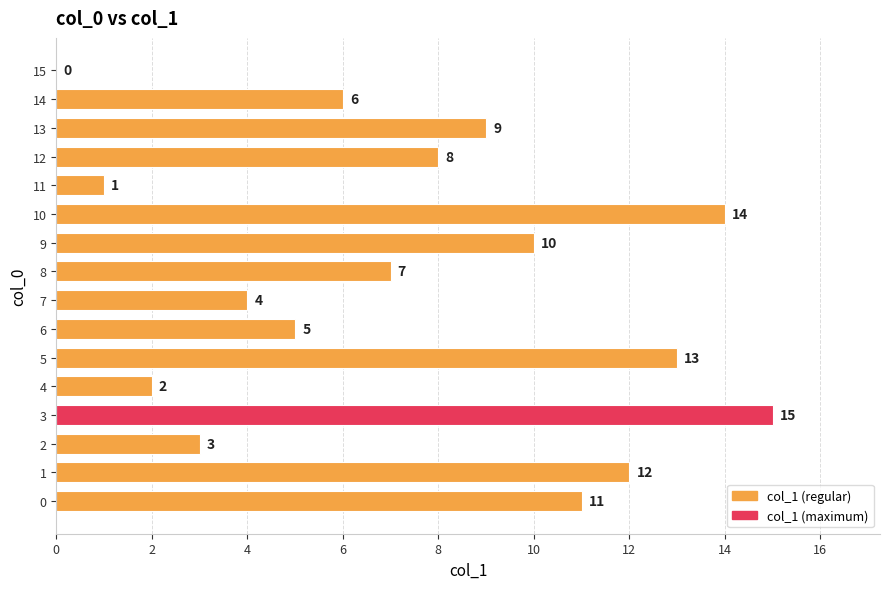

Reading top to bottom, list all the values displayed in this chart.

15=0	14=6	13=9	12=8	11=1	10=14	9=10	8=7	7=4	6=5	5=13	4=2	3=15	2=3	1=12	0=11